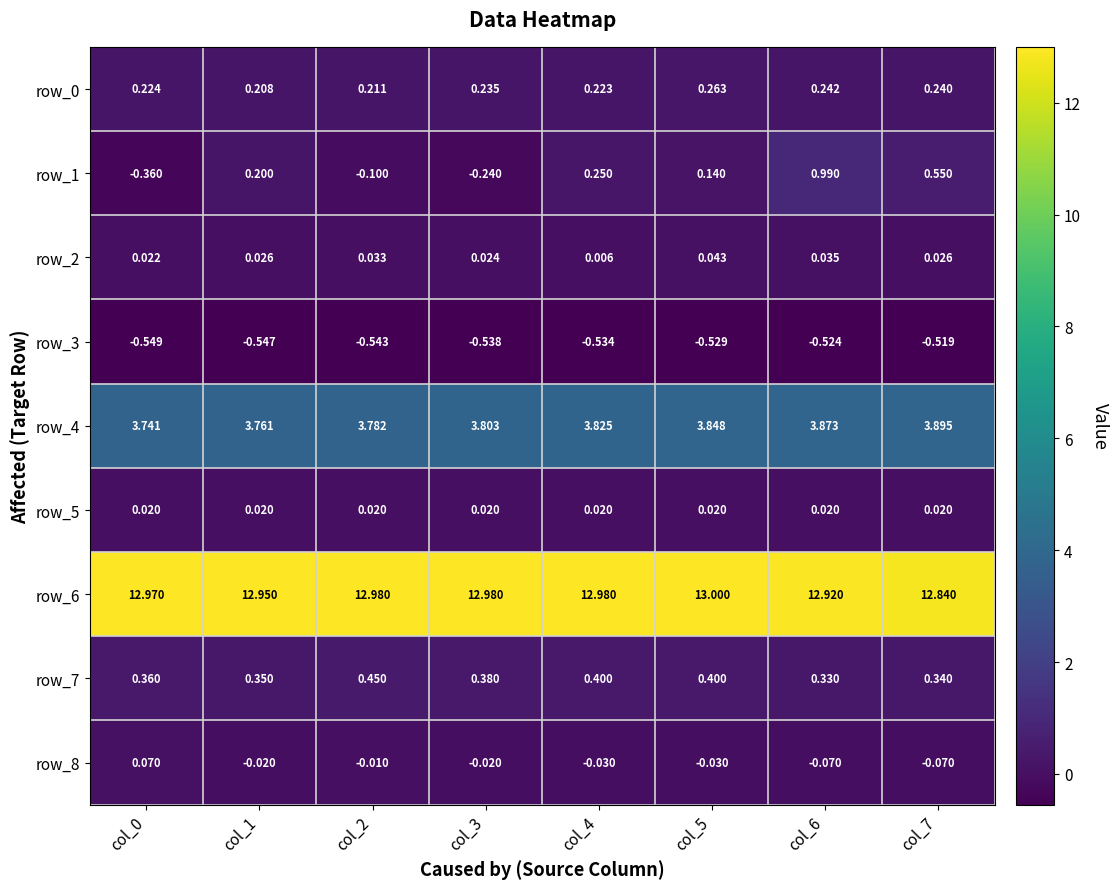

Count the number of categories in the chart.

8